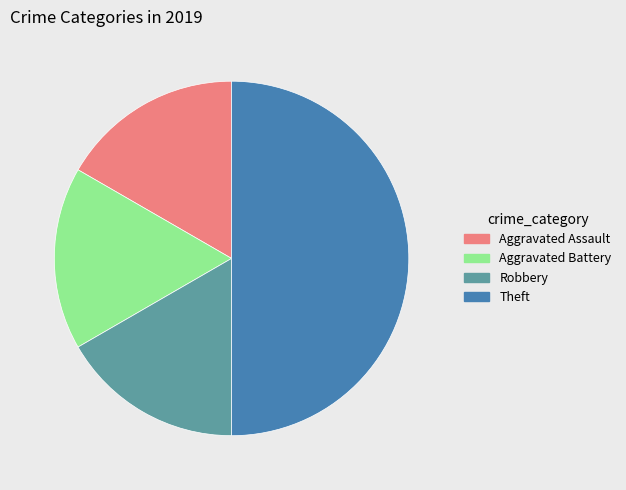

The Robbery slice represents 17% of the pie. True or false?

True